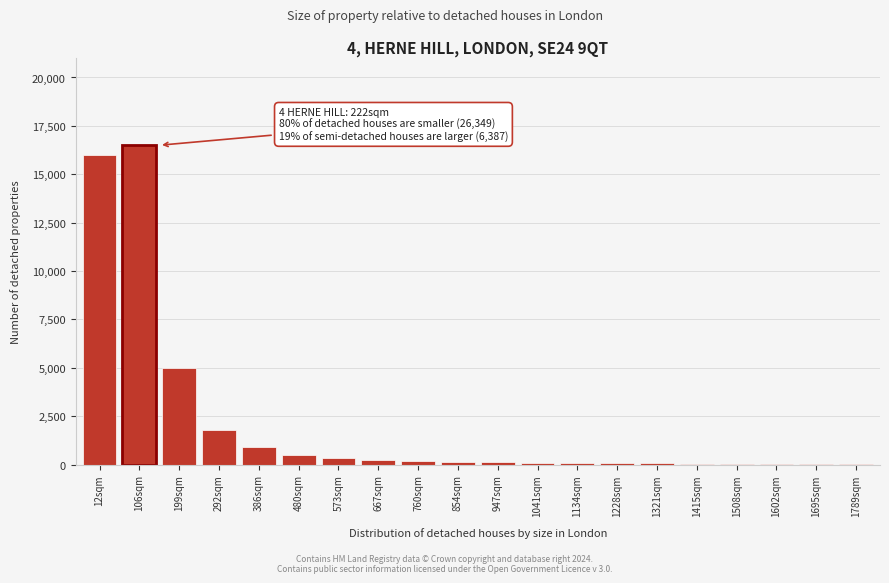

The chart shows a value of 130 at 947sqm. True or false?

True